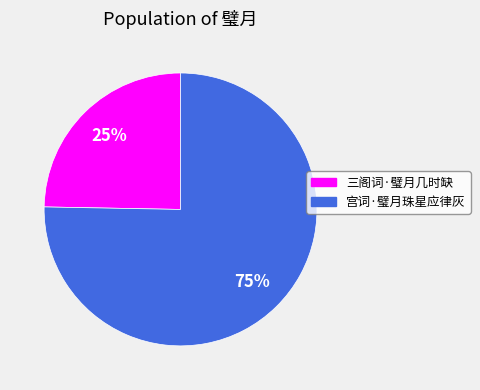

To the nearest percent, what portion does 三阁词·璧月几时缺 represent?

25%